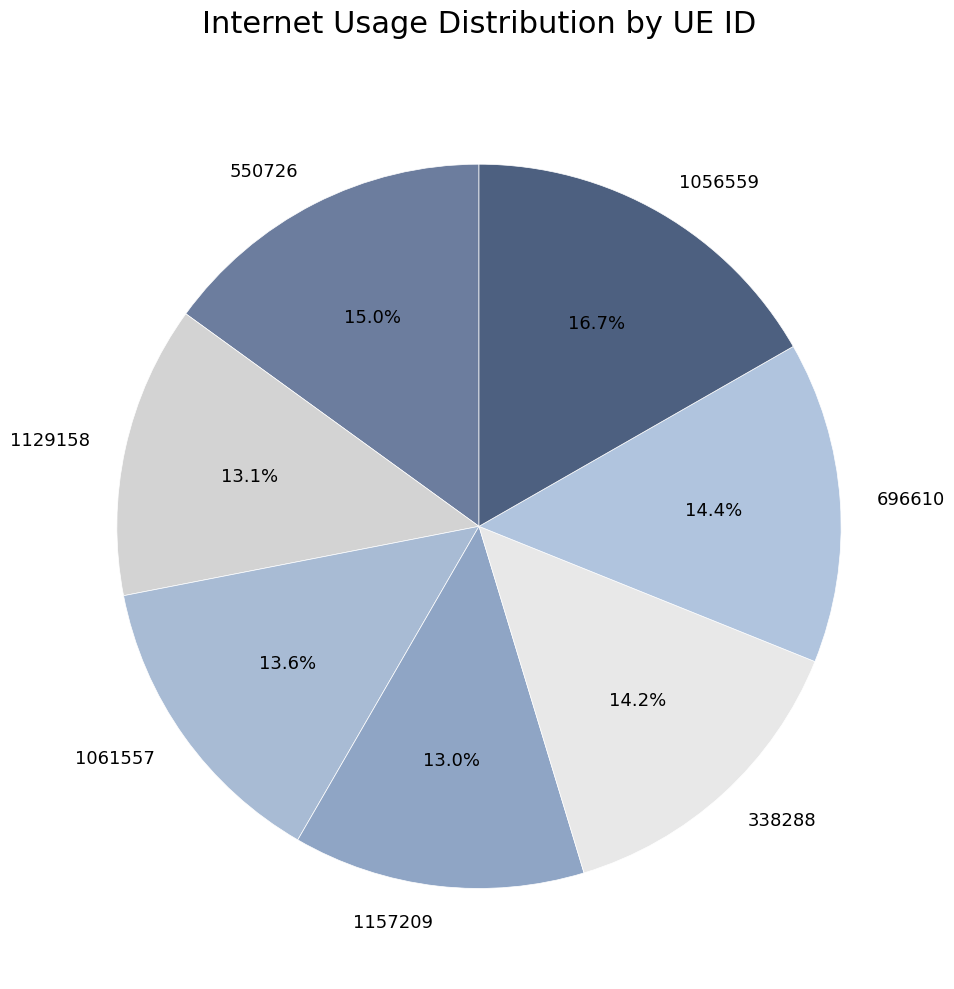

Which slice is the largest?

1056559